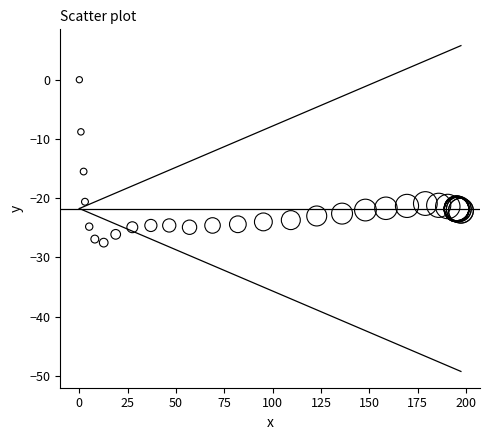

What Y value in the scatter plot is closest to -13?

-15.5